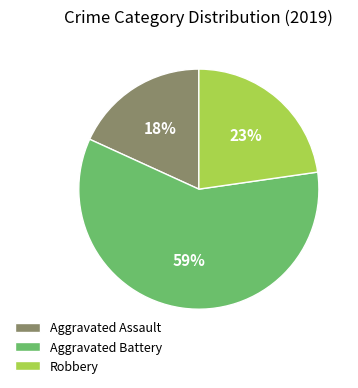

How many slices are in this pie chart?

3